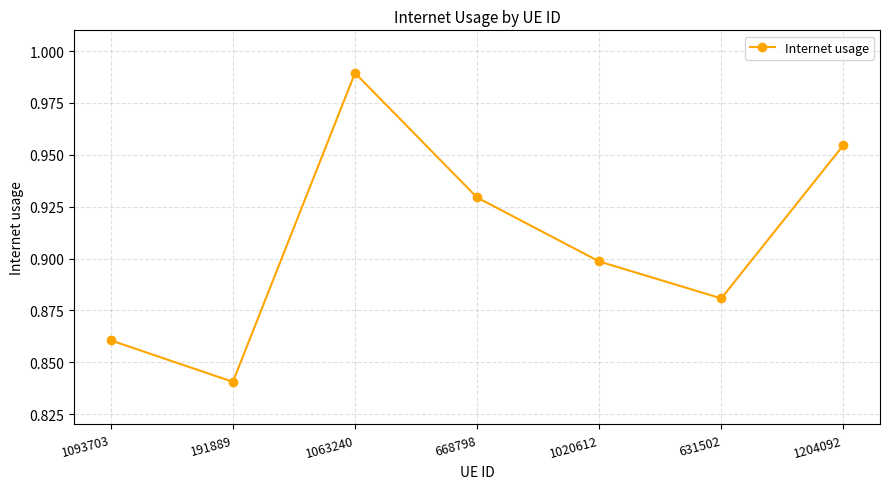

Which label corresponds to the largest value in the chart?

1063240